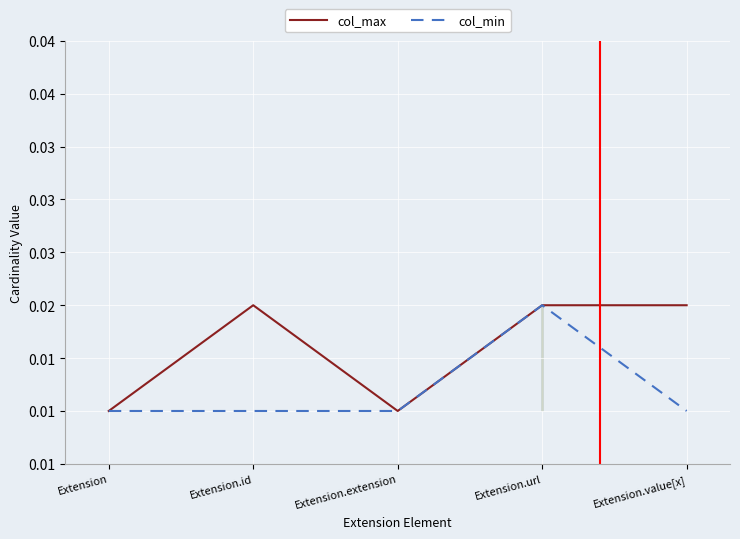

What are all the series names shown in the legend?

col_max, col_min